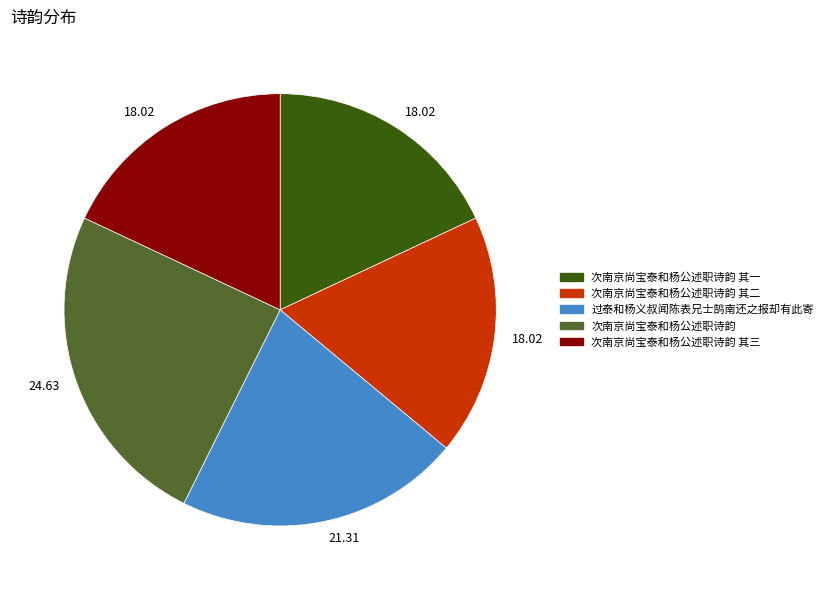

Combined, do 次南京尚宝泰和杨公述职诗韵 and 次南京尚宝泰和杨公述职诗韵 其三 account for over 50%?

No